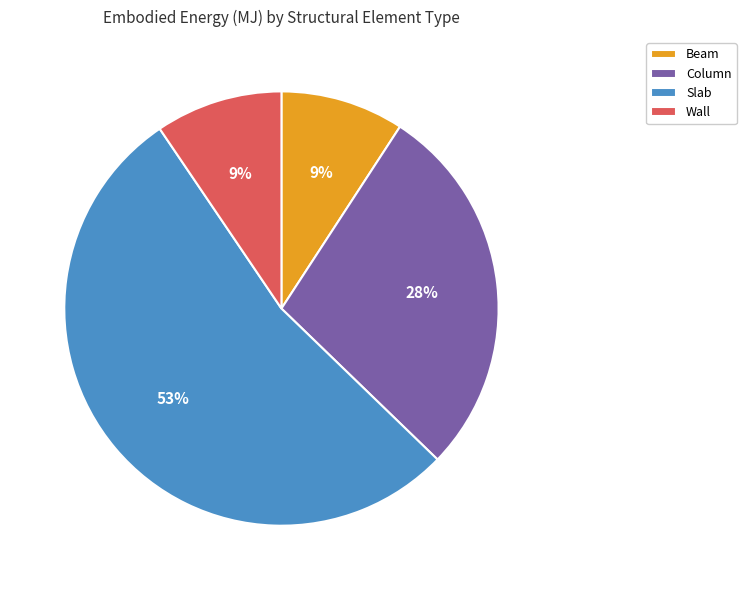

How many segments does this pie chart have?

4